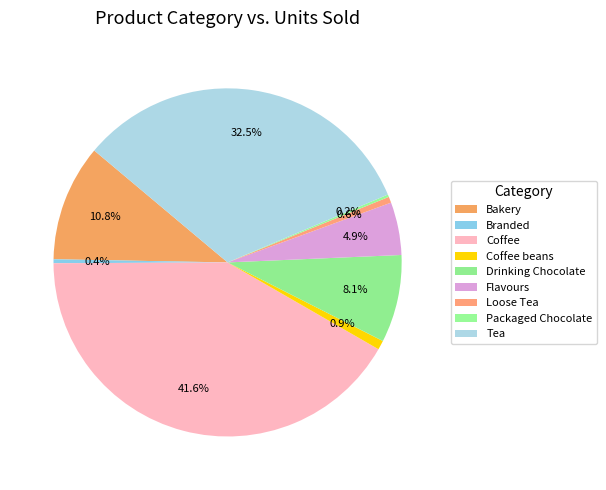

Rank the categories by value from lowest to highest.

Packaged Chocolate, Branded, Loose Tea, Coffee beans, Flavours, Drinking Chocolate, Bakery, Tea, Coffee